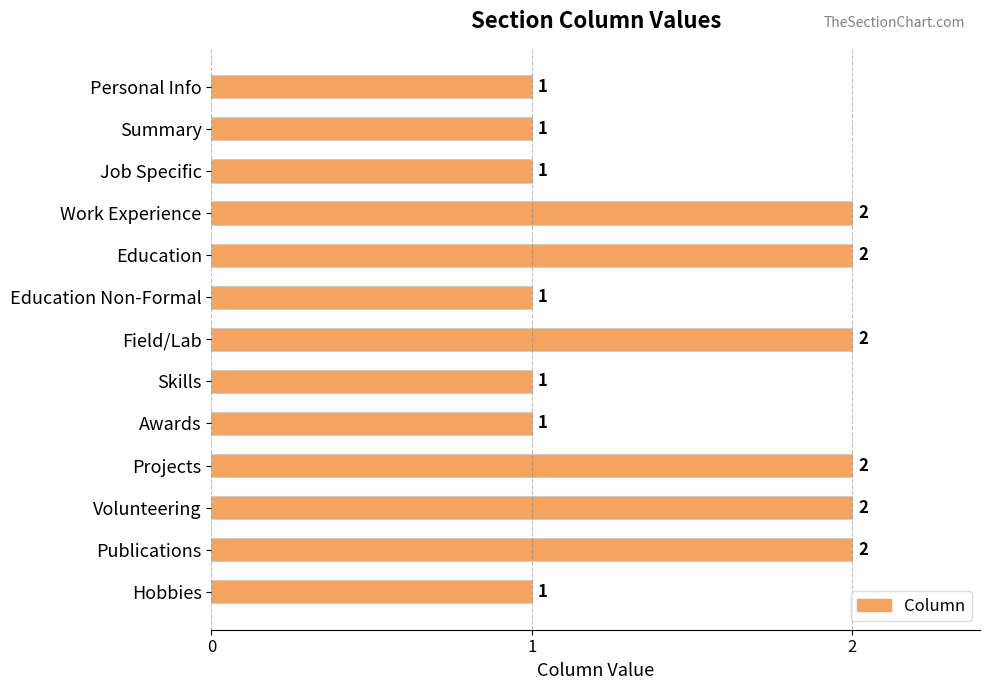

Which has a higher value, Work Experience or Personal Info?

Work Experience